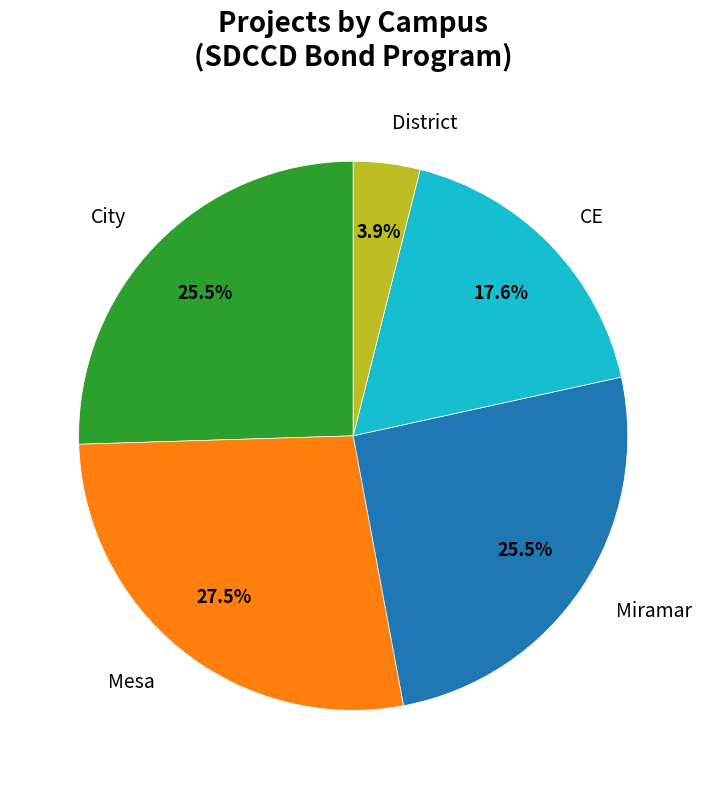

Count the number of slices in the pie.

5